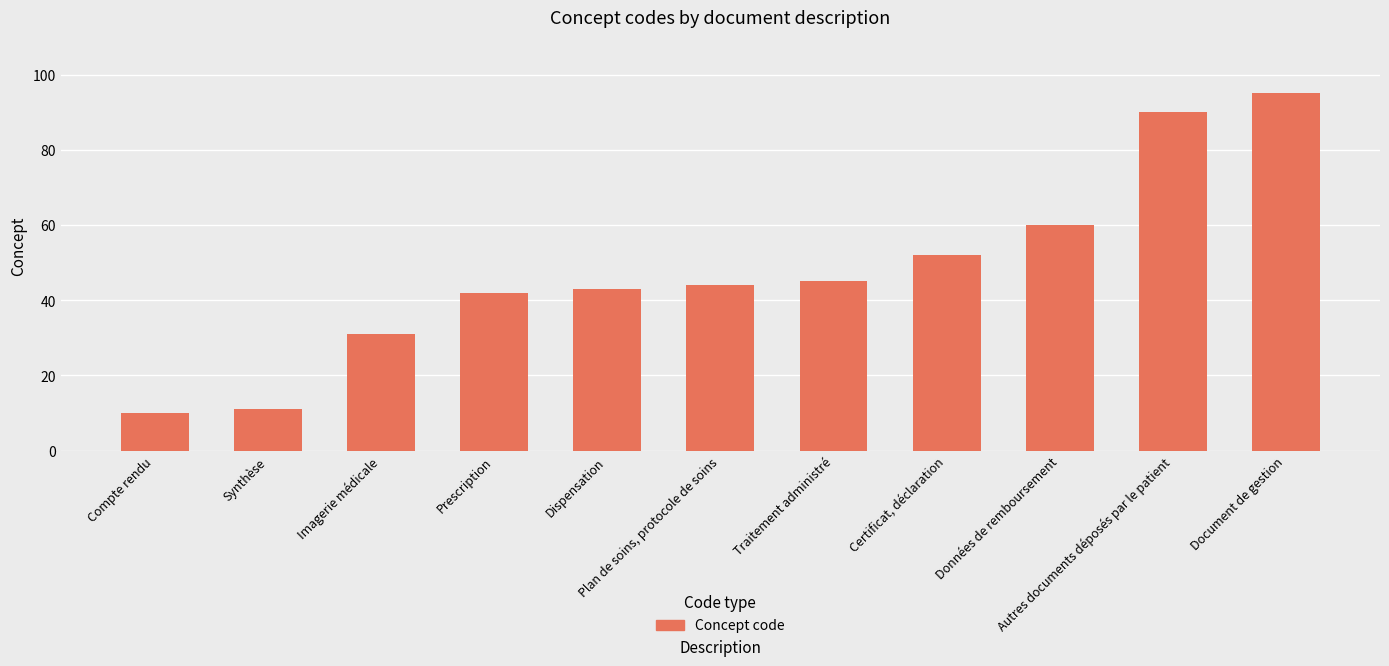

What is the sum of all values?

523